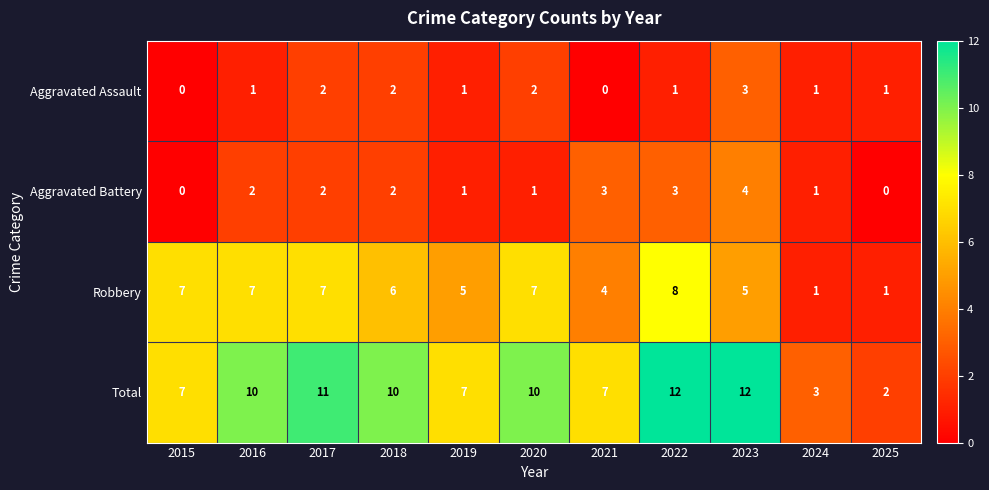

What is the sum of all Robbery values?

58